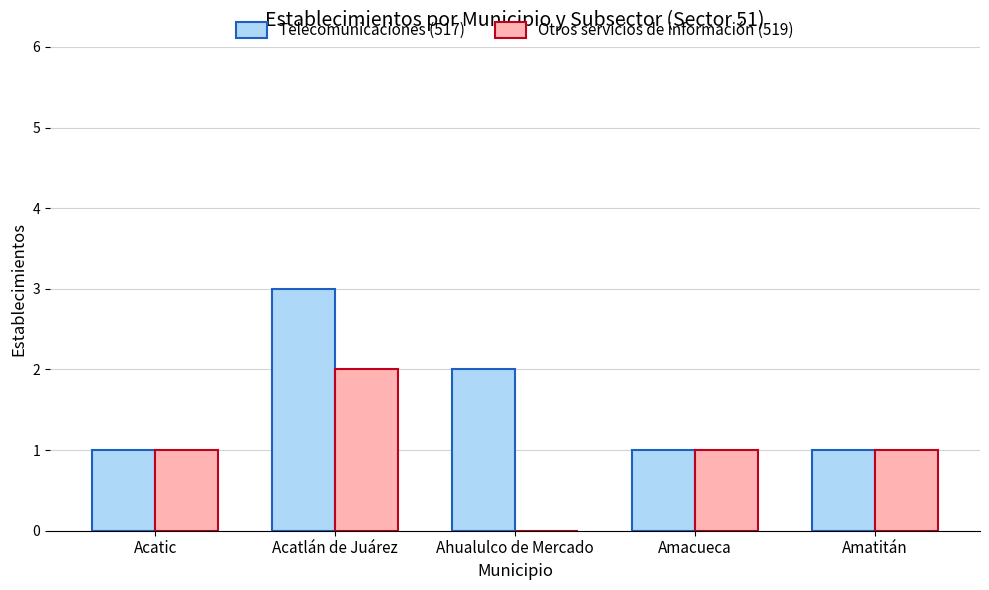

What is the average value of the Otros servicios de información (519) series?

1